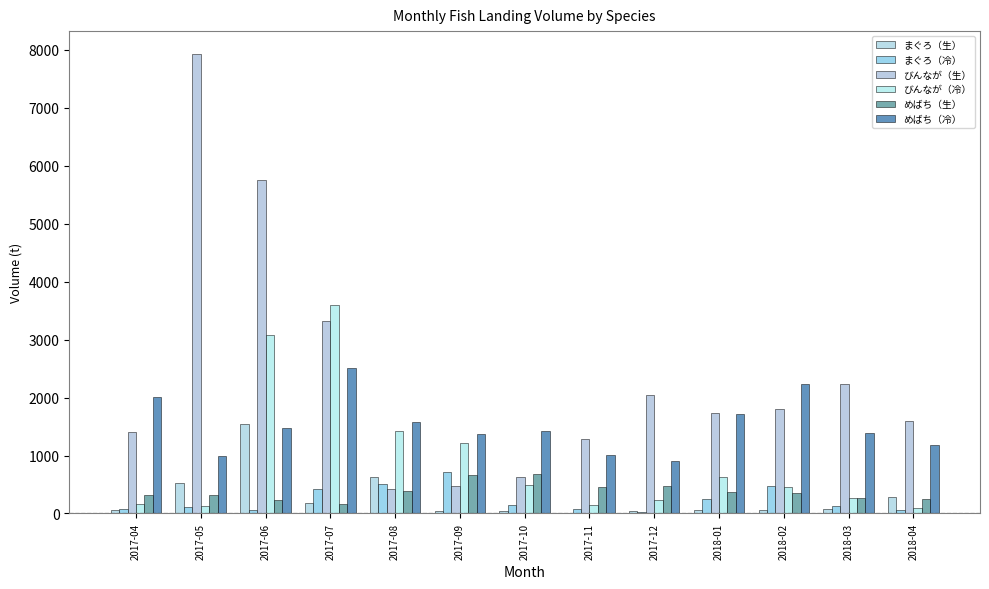

What position from the left is 2017-04?

1